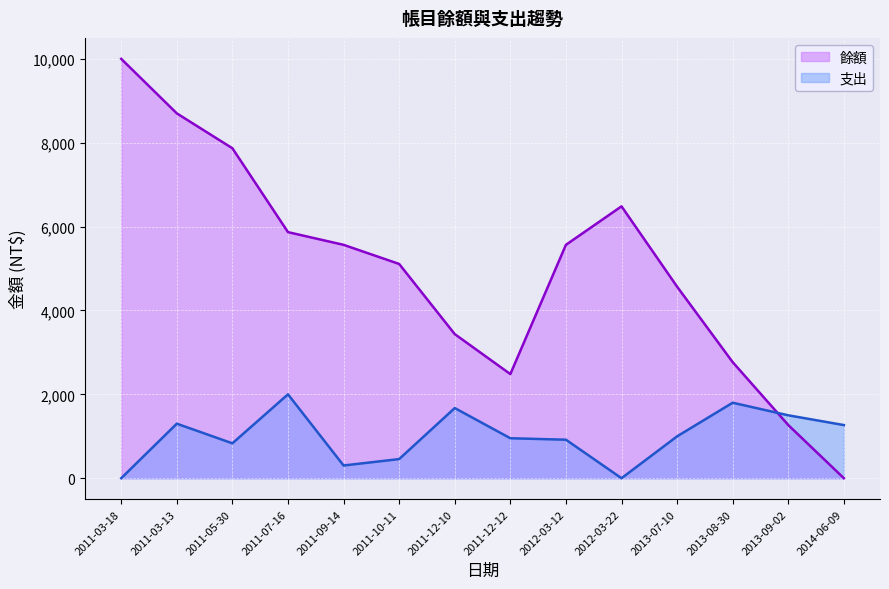

Does the chart display data point markers on the line(s)?

No